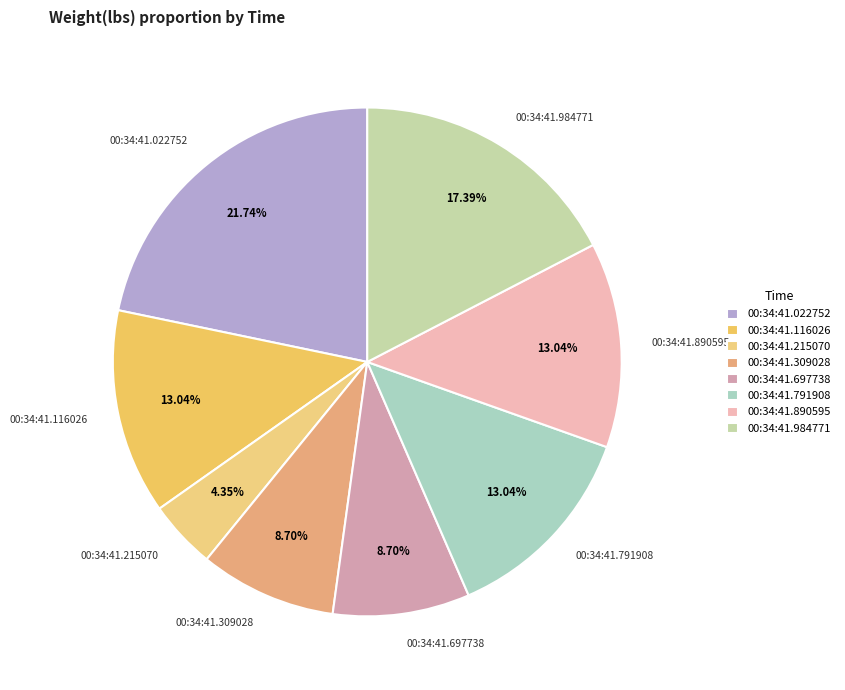

Is it true that 00:34:41.984771 is 32% of the pie?

False